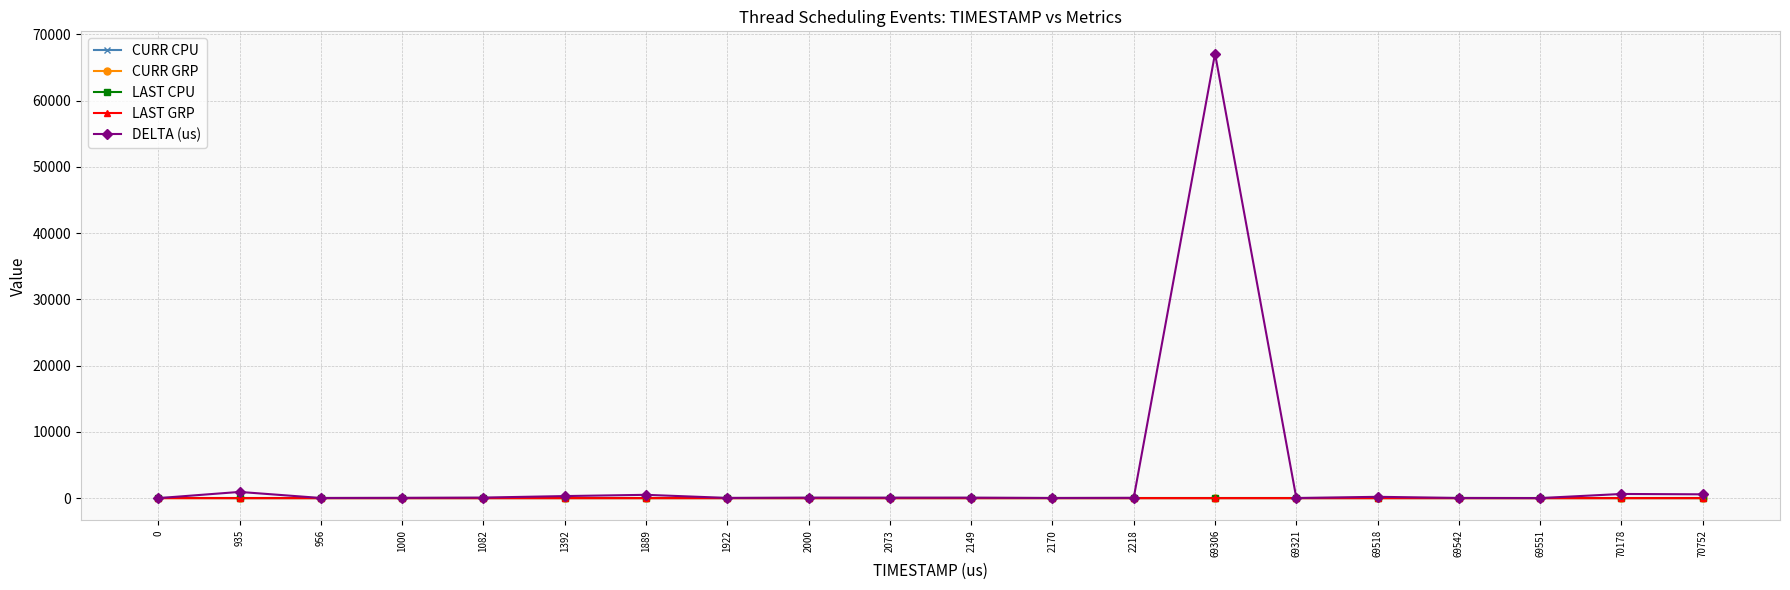

Does the chart display data point markers on the line(s)?

Yes